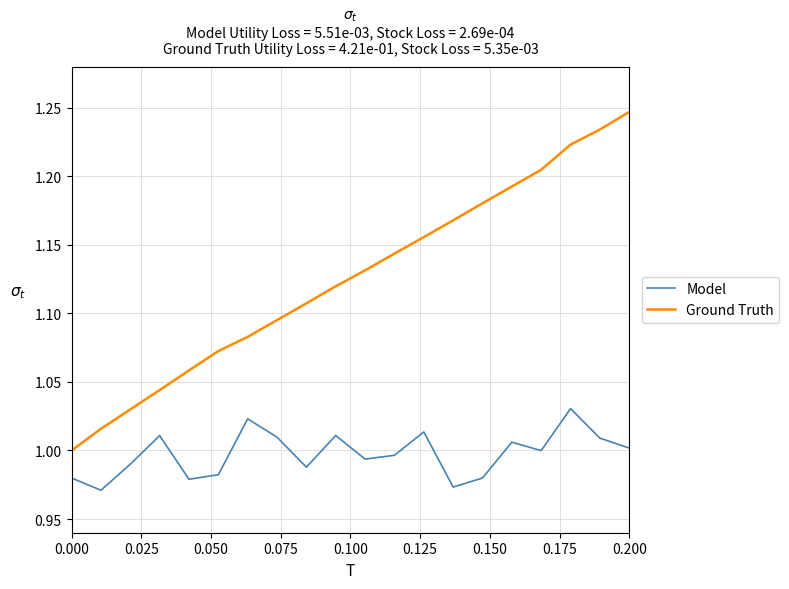

Which series has the largest range (max minus min)?

Ground Truth